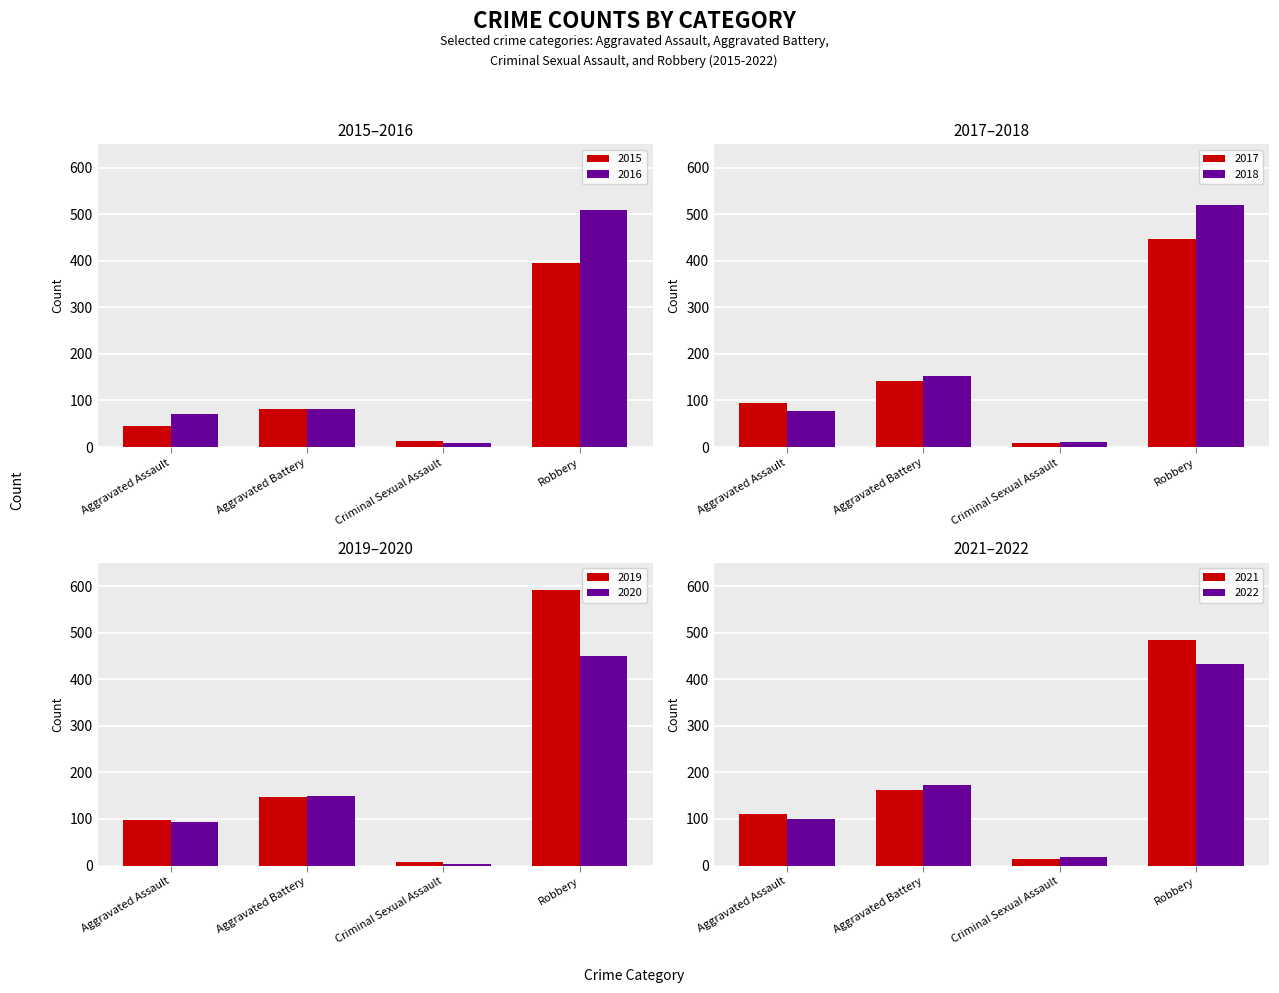

What is the sum of all Criminal Sexual Assault values?

83